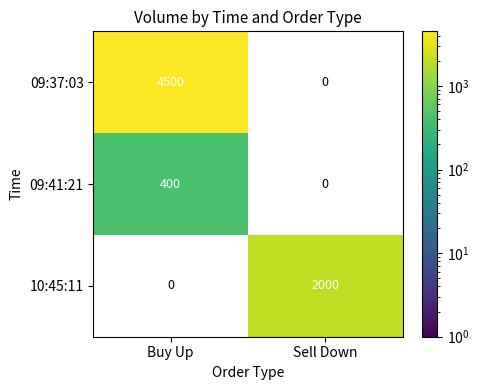

Is the value of 09:41:21 at Buy Up greater than the value of 10:45:11 at Sell Down?

No